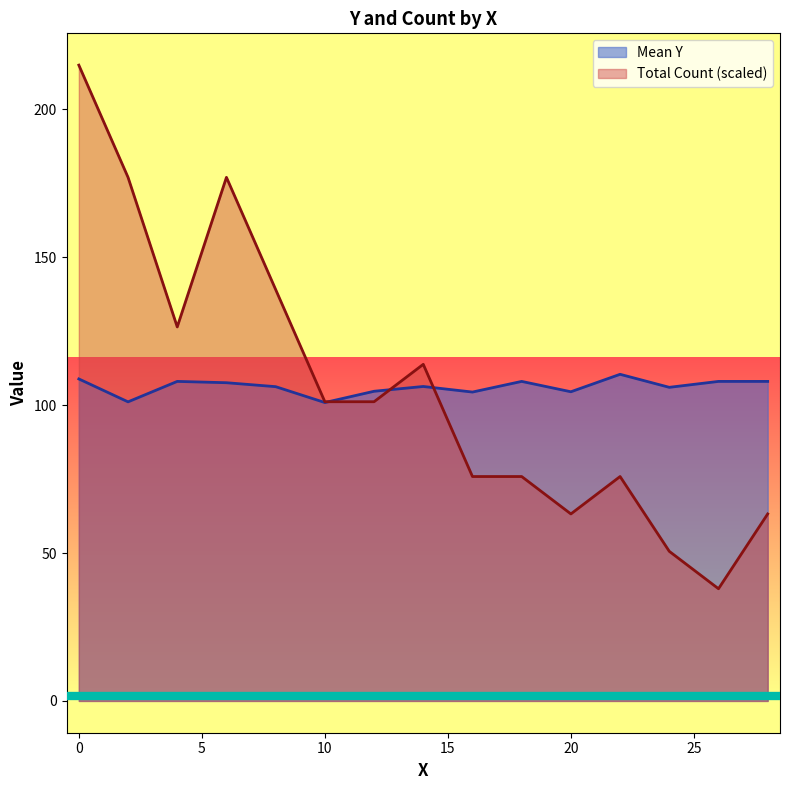

What is the average value?

106.2